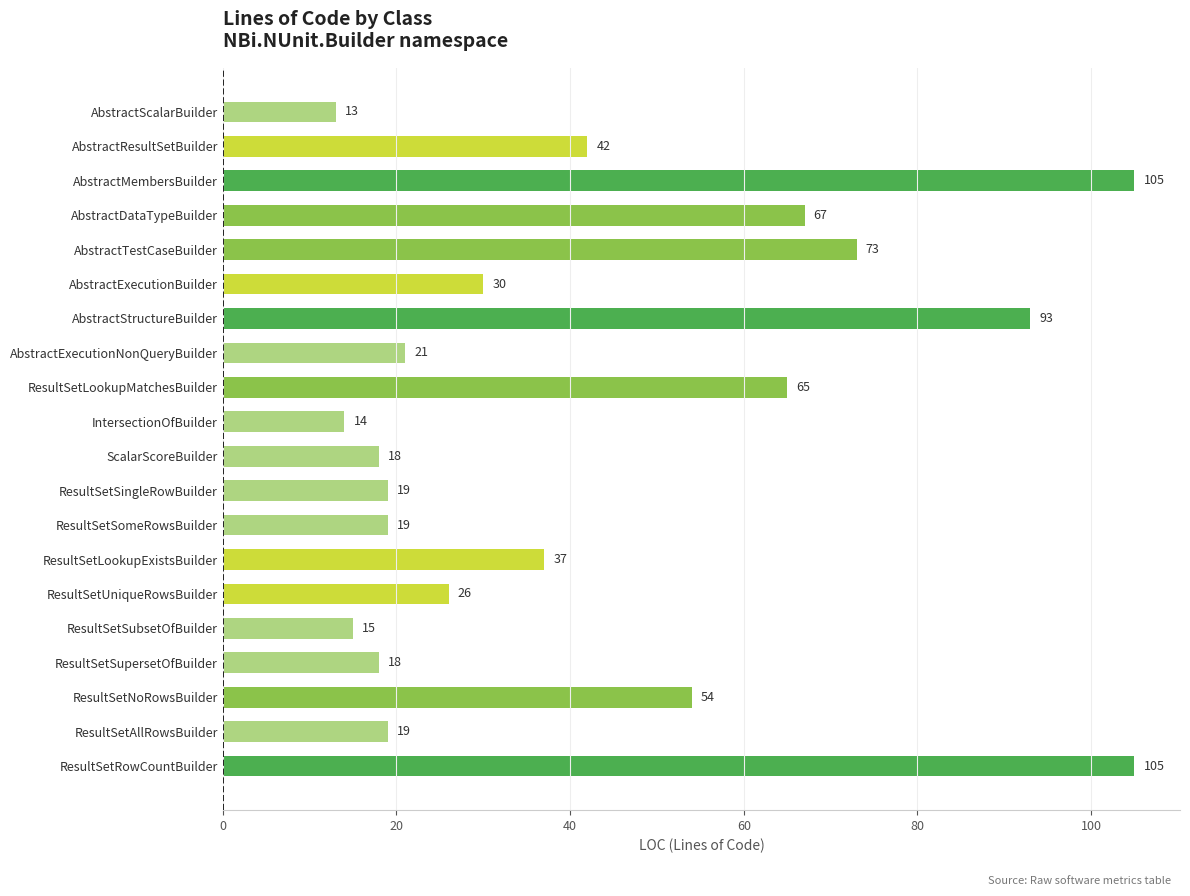

Does the chart contain stacked bars?

No